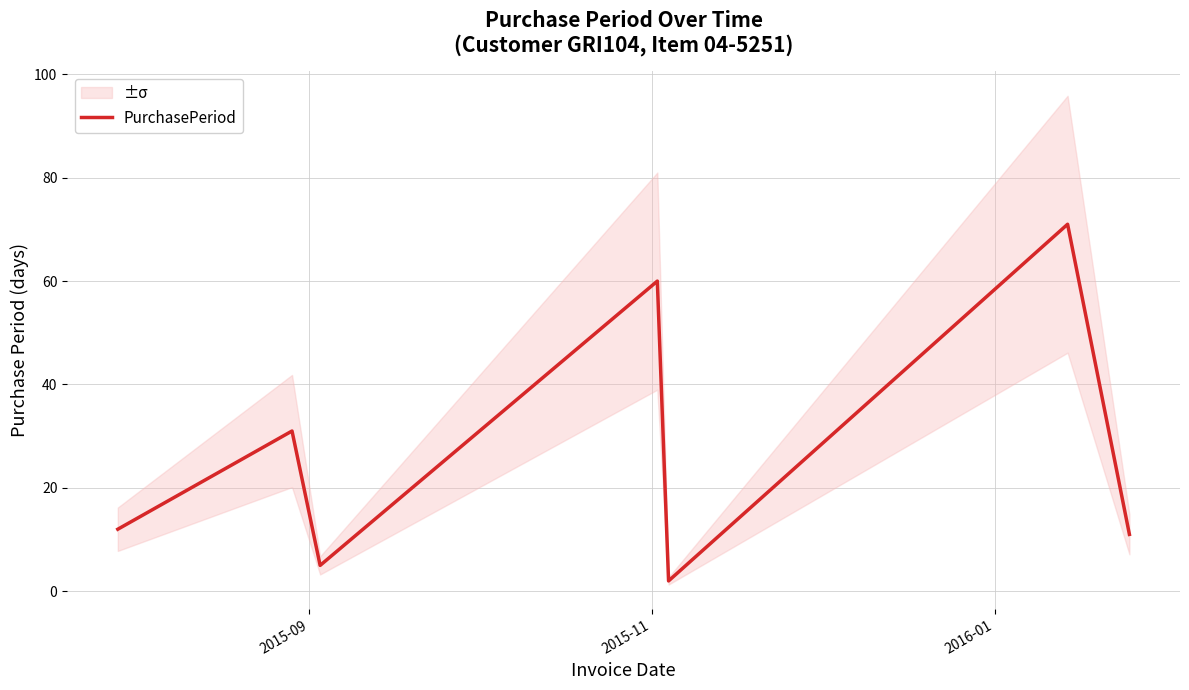

What is the greatest value displayed?

71